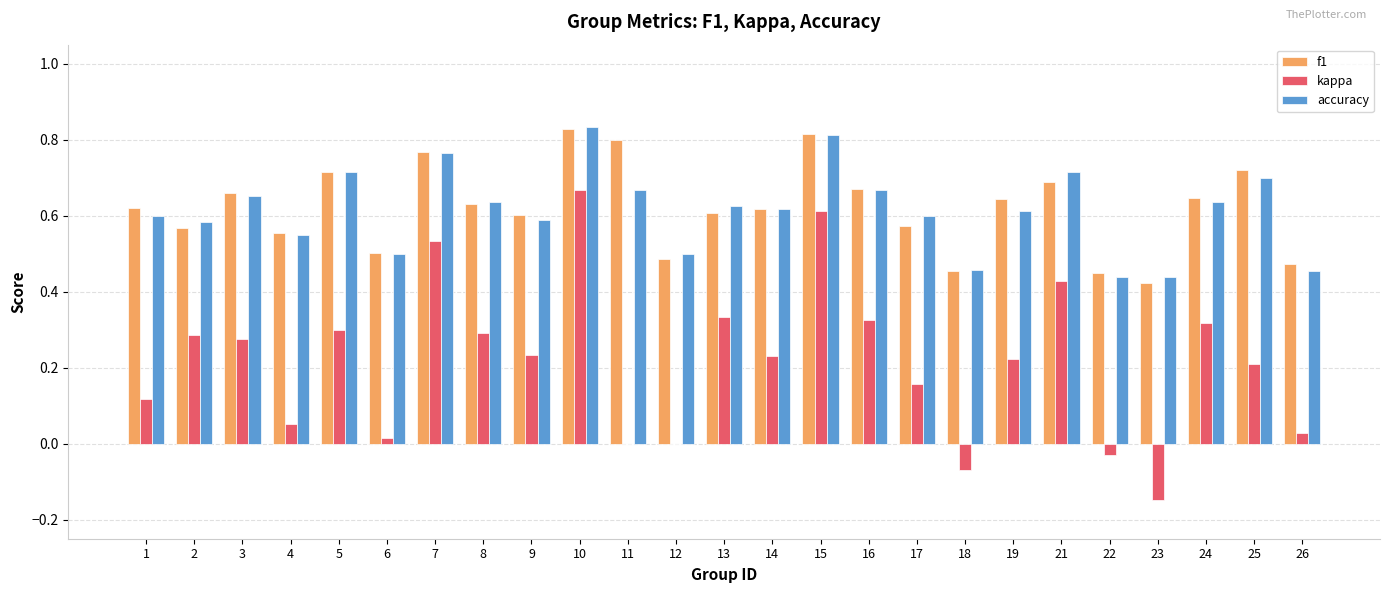

What is the total value across all series at 11?

1.5